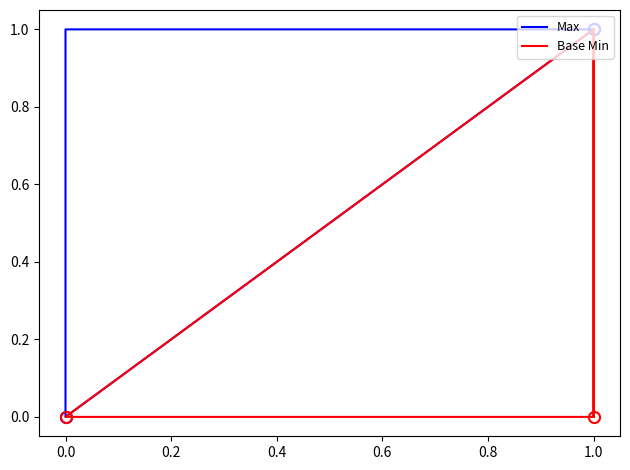

Which series has the largest total across all categories?

Max